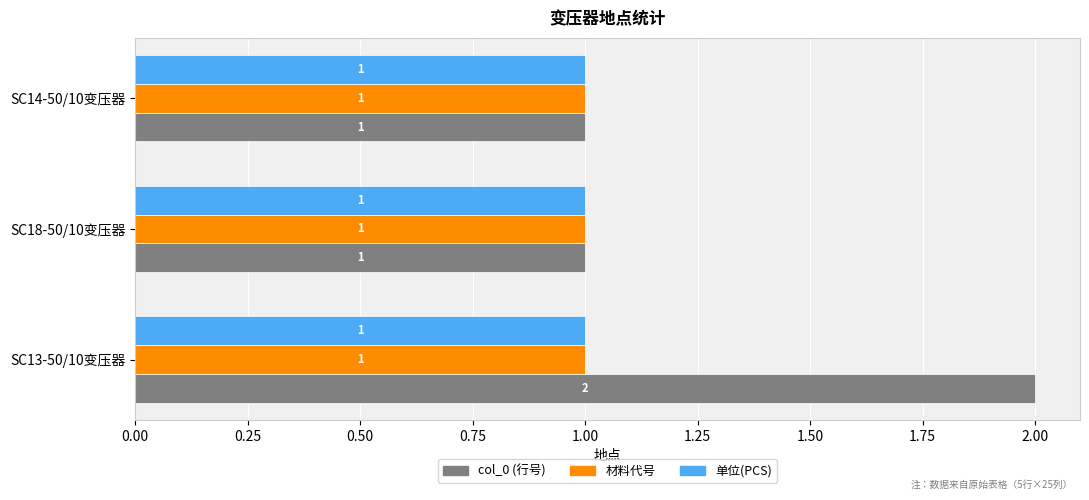

At which category does the chart reach its peak across all series?

SC13-50/10变压器